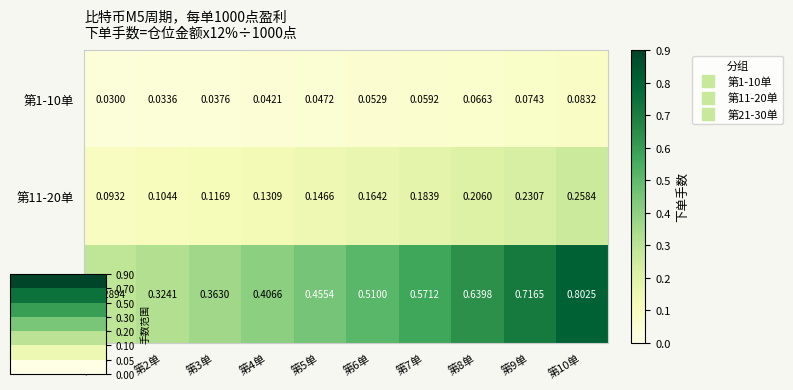

Is the value of 第21-30单 at 第9单 greater than the value of 第1-10单 at 第7单?

Yes